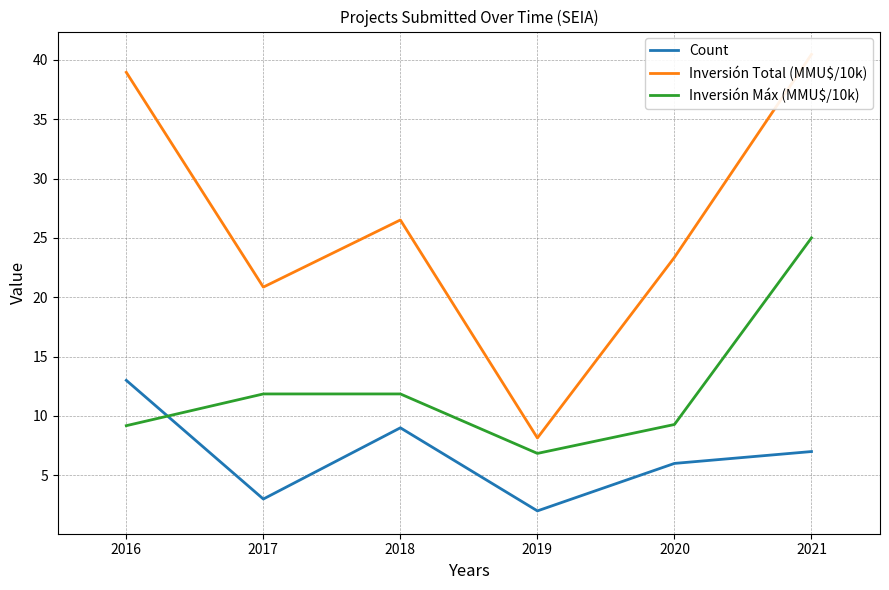

True or false: Inversión Total (MMU$/10k) and Inversión Máx (MMU$/10k) intersect in this chart.

False